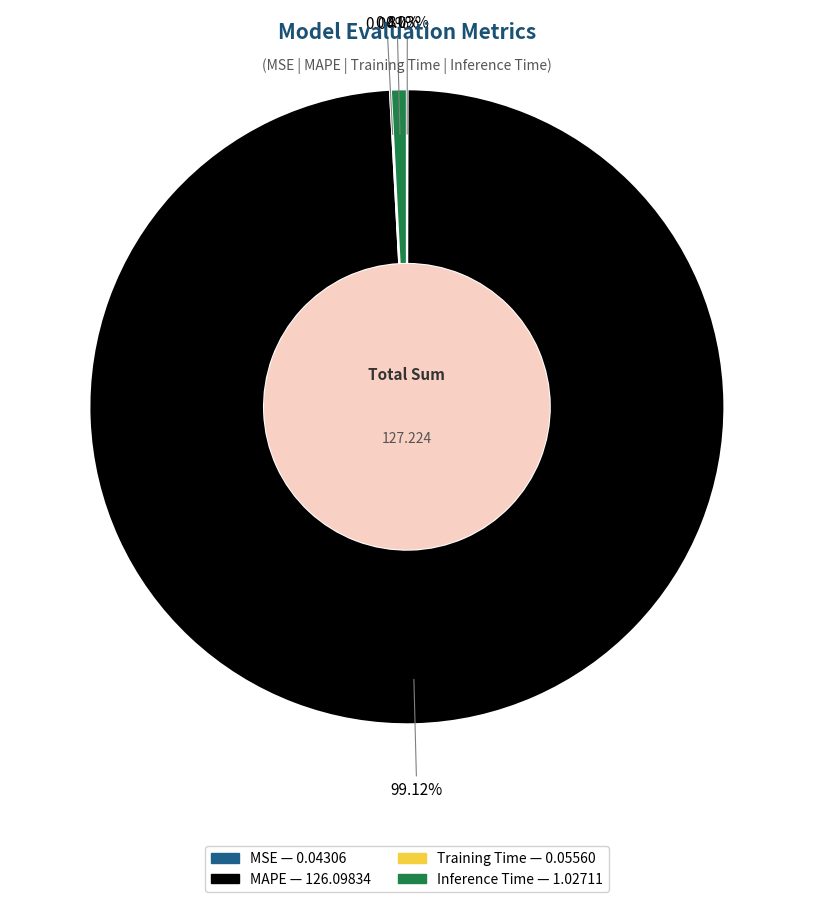

What is the largest slice in the pie chart?

MAPE